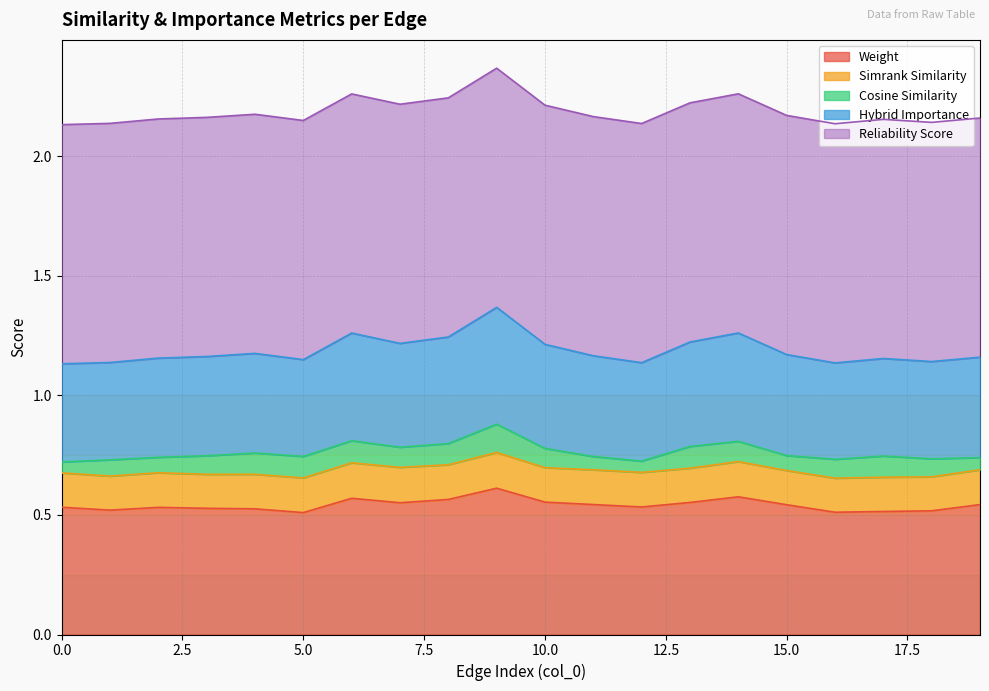

Which series has the largest range (max minus min)?

weight